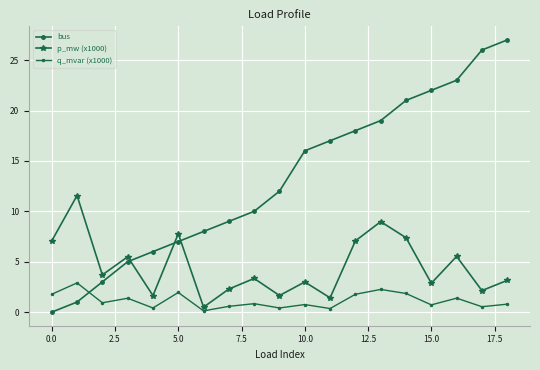

How many intersections are there between p_mw (x1000) and bus?

3